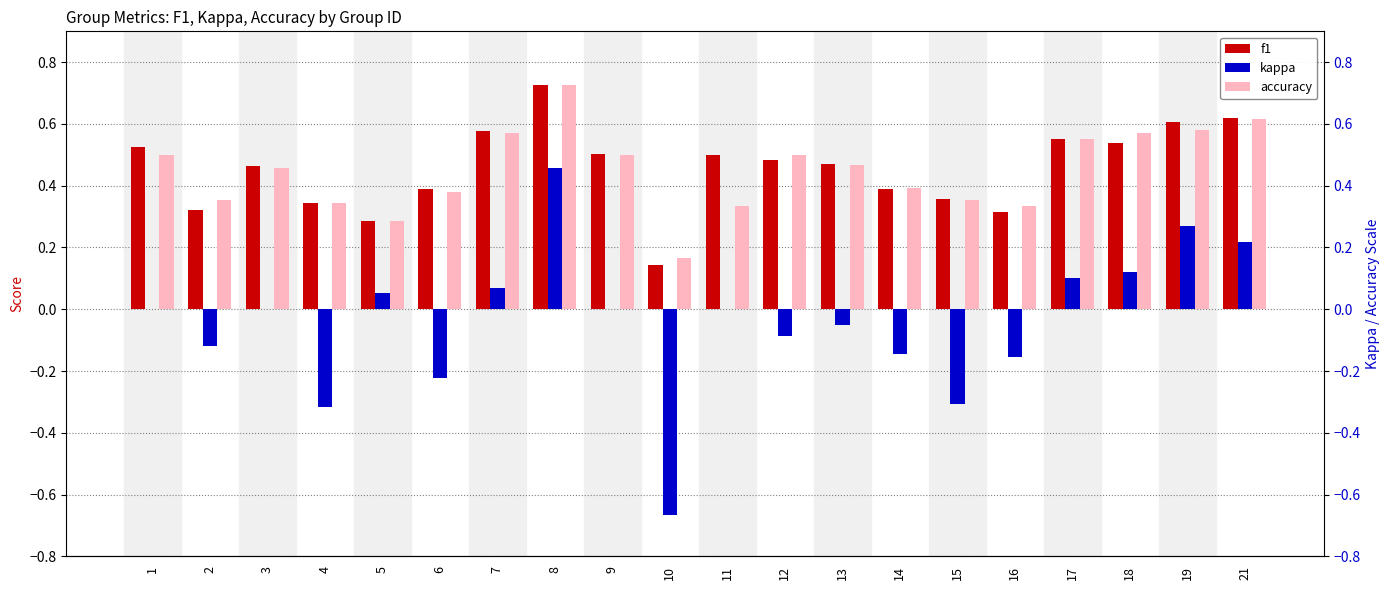

True or false: accuracy has a value of 0.6 at 18.

True